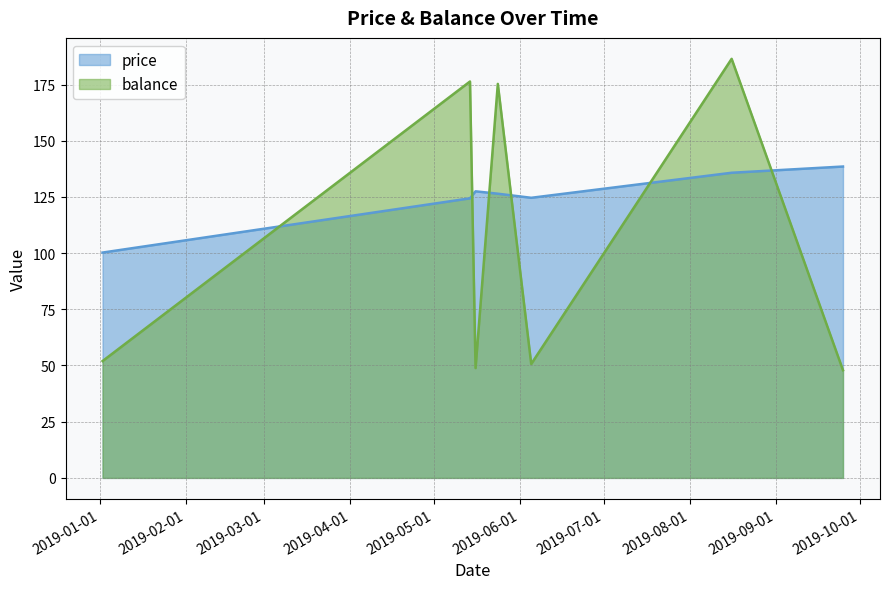

How many data points in price are above 126?

4